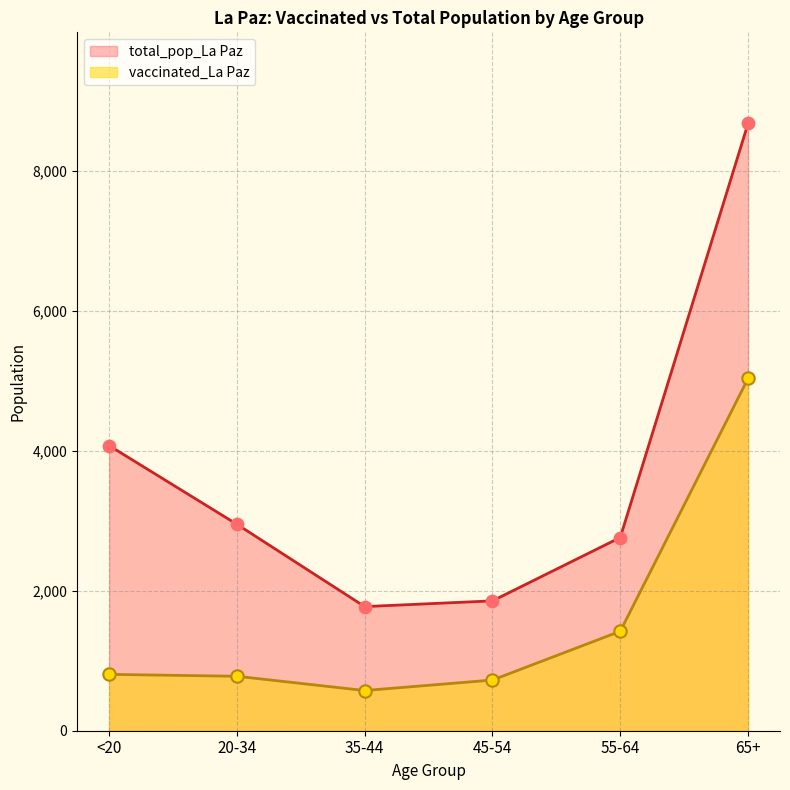

What are all the series names shown in the legend?

total_pop_La Paz, vaccinated_La Paz